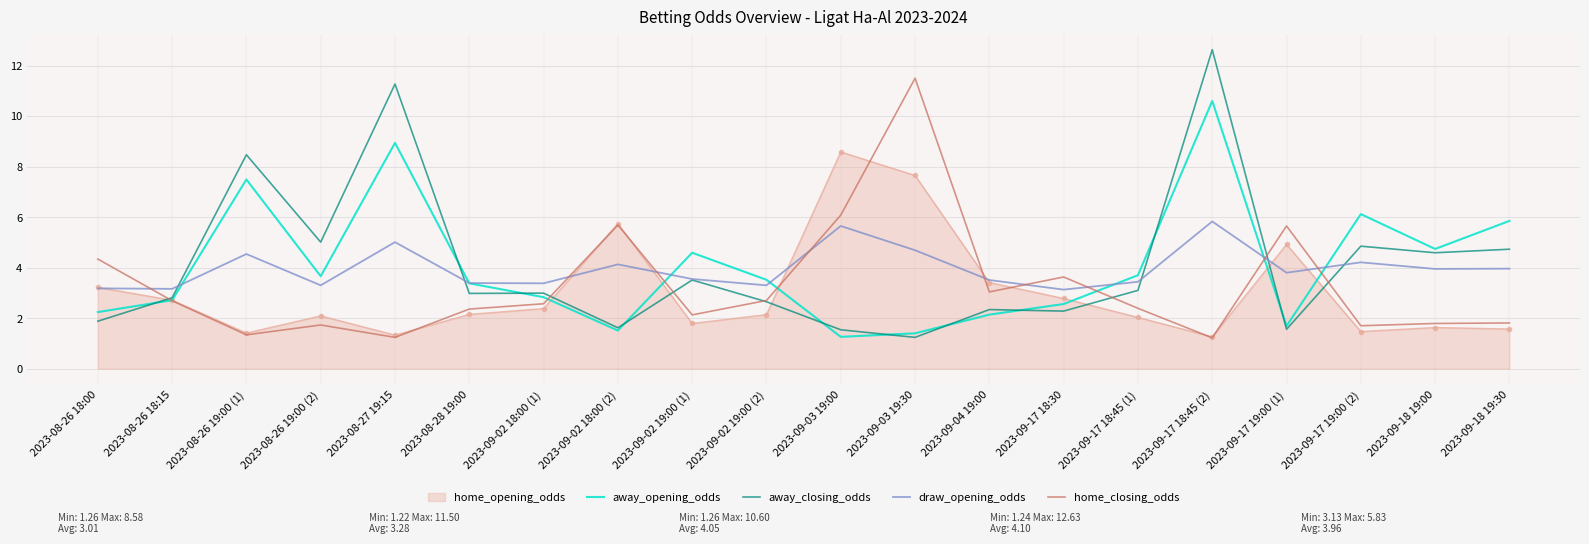

At which category does away_closing_odds reach its first local peak?

2023-08-26 19:00 (1)